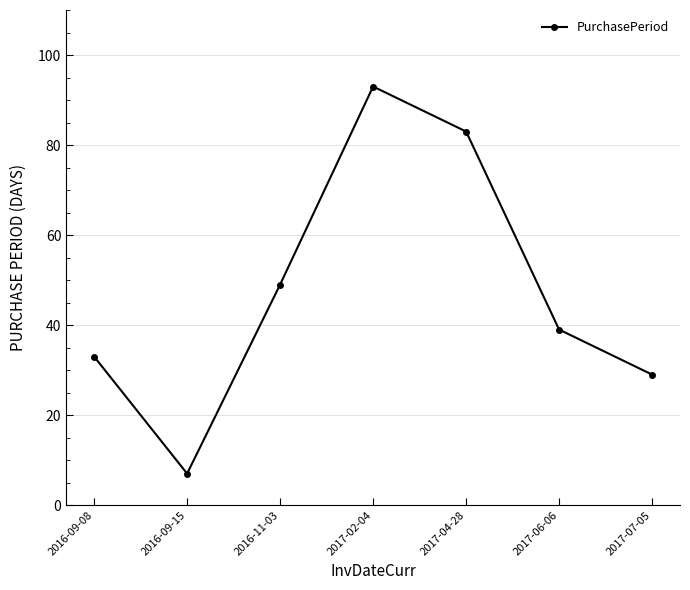

The value at 2017-07-05 is 29. True or false?

True